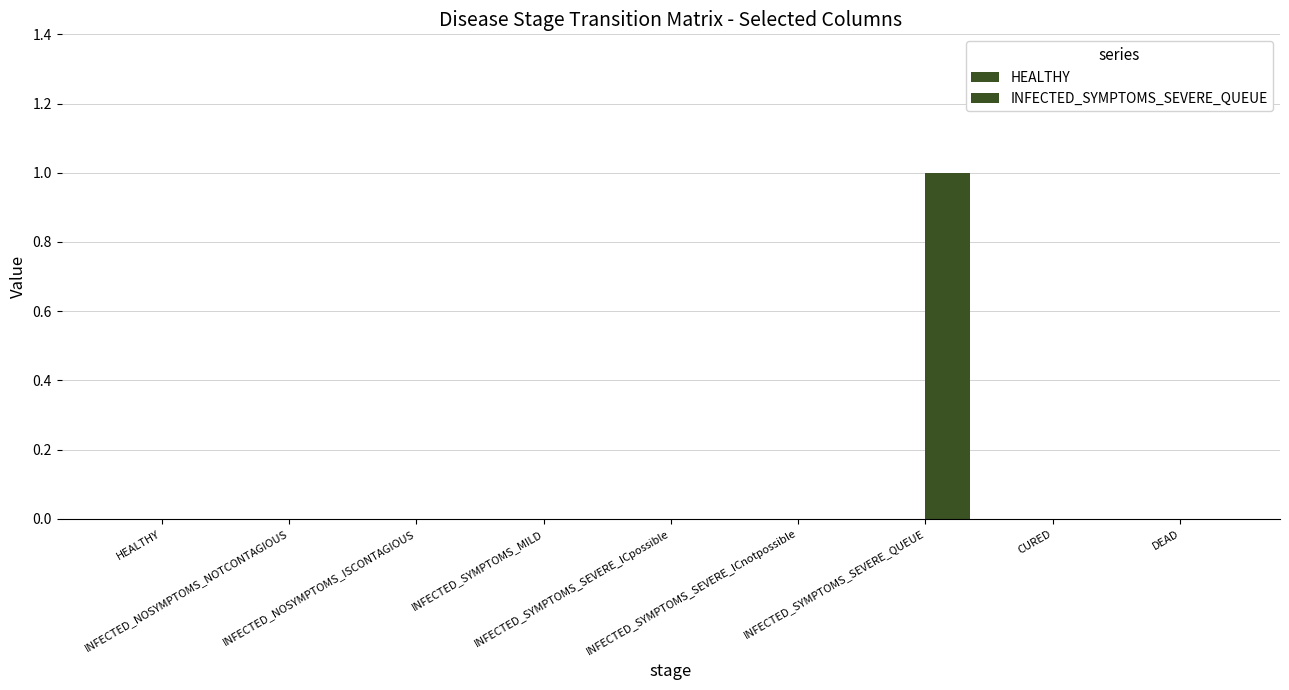

What is the label of the 9th bar from the right?

HEALTHY